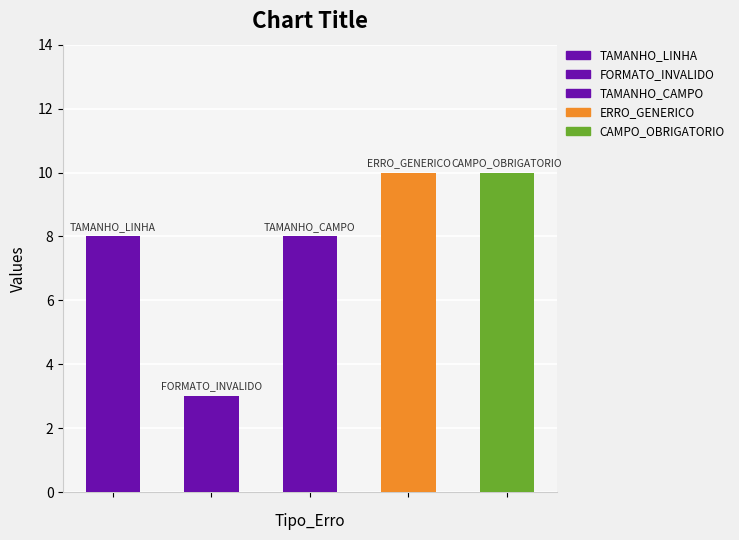

Reading left to right, what are all the values shown in this chart?

8	3	8	10	10